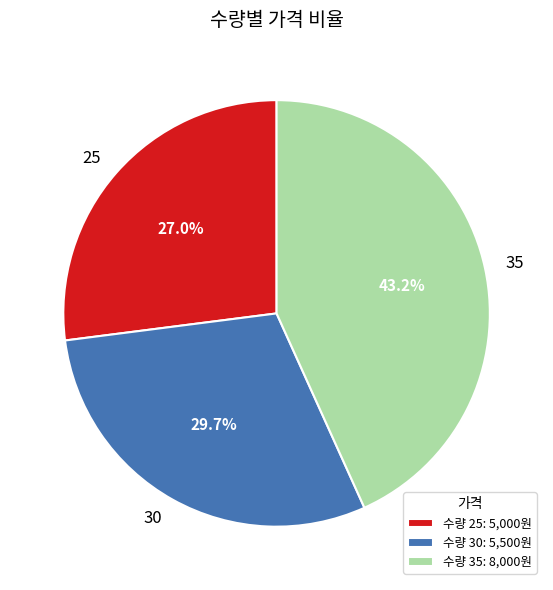

Approximately how many times larger is the value at 25 compared to 35?

0.6